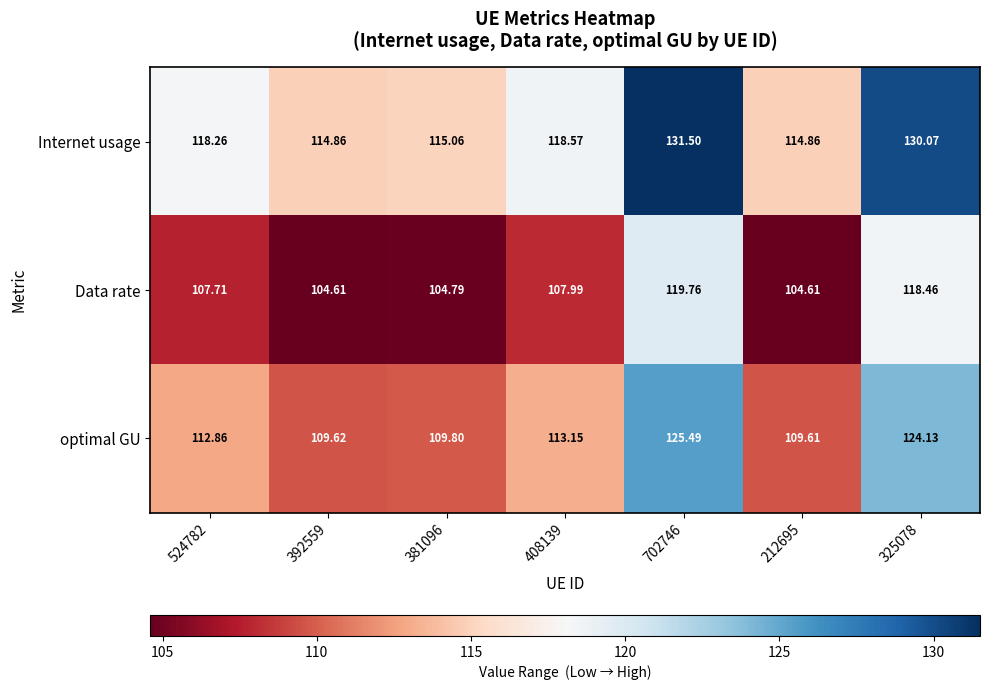

How many data points does each series have?

7